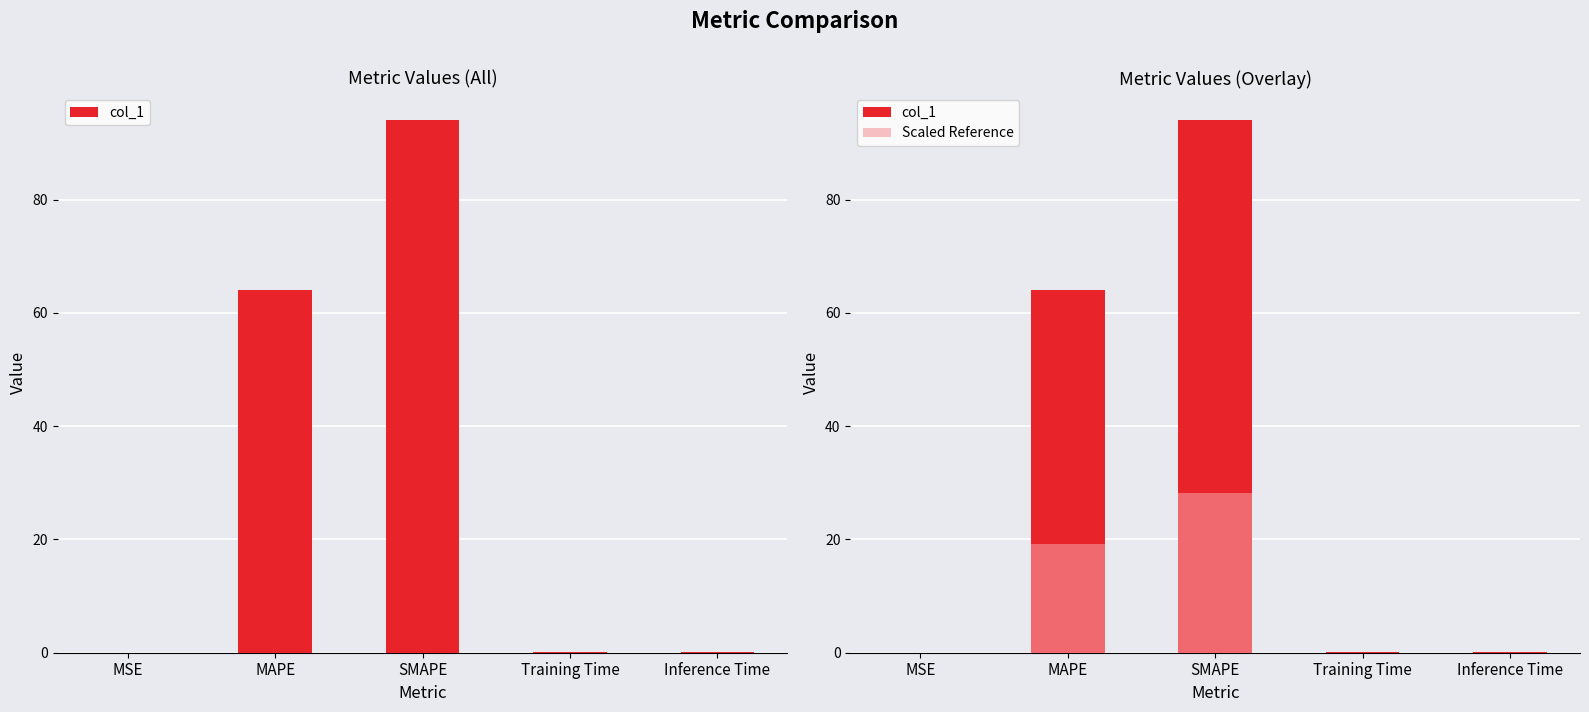

The value of Scaled Reference at Inference Time is 0.0. True or false?

True